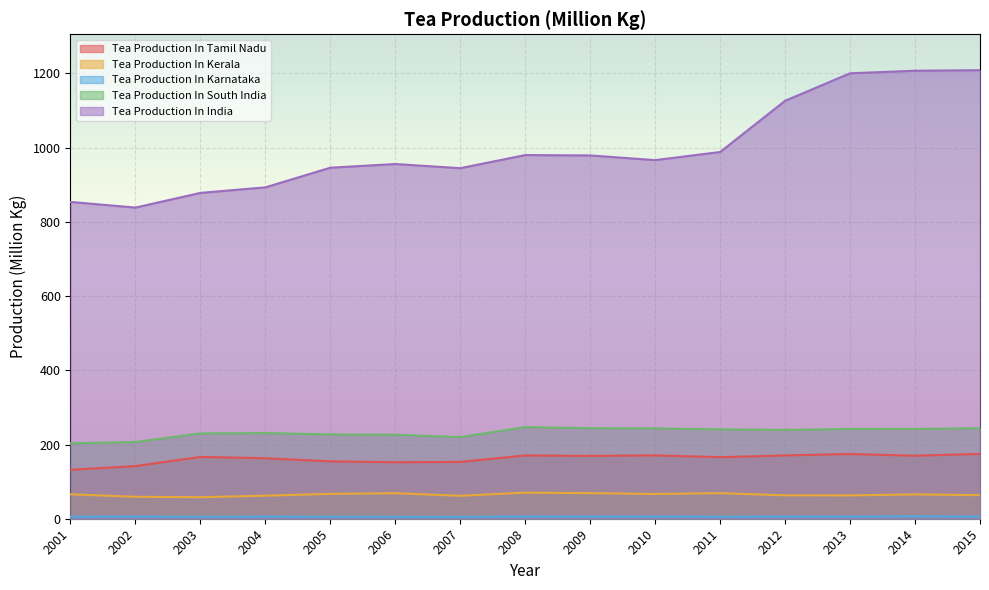

How many interior local peaks does the Tea Production In Karnataka series have?

6